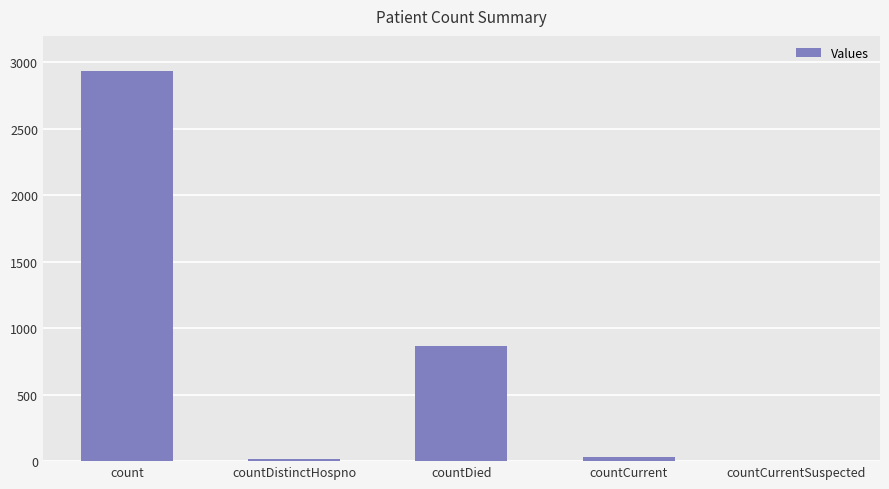

What is the difference between the values at countCurrentSuspected and countDistinctHospno?

18